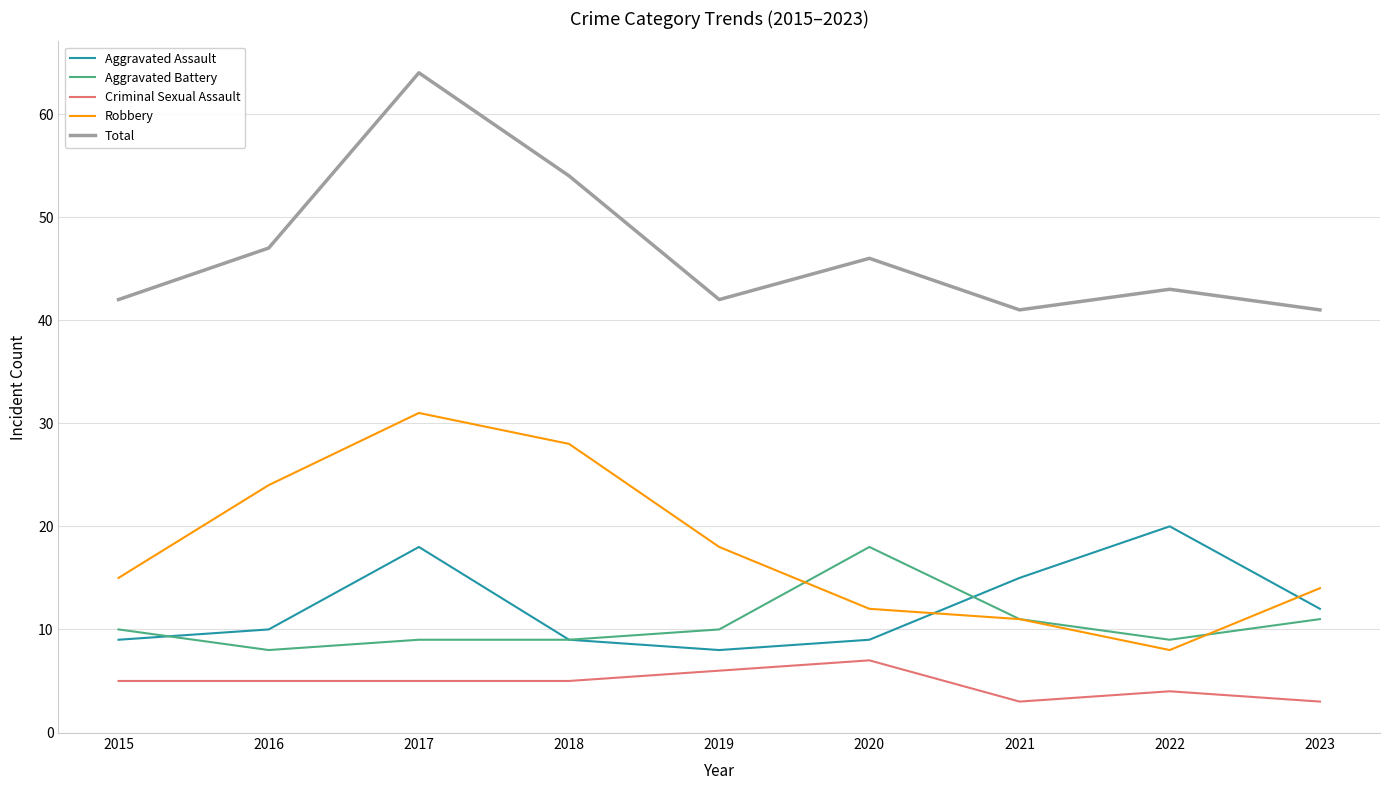

Reading left to right, extract all data points from this chart.

Aggravated Assault: 2015=9	2016=10	2017=18	2018=9	2019=8	2020=9	2021=15	2022=20	2023=12
Aggravated Battery: 2015=10	2016=8	2017=9	2018=9	2019=10	2020=18	2021=11	2022=9	2023=11
Criminal Sexual Assault: 2015=5	2016=5	2017=5	2018=5	2019=6	2020=7	2021=3	2022=4	2023=3
Robbery: 2015=15	2016=24	2017=31	2018=28	2019=18	2020=12	2021=11	2022=8	2023=14
Total: 2015=42	2016=47	2017=64	2018=54	2019=42	2020=46	2021=41	2022=43	2023=41